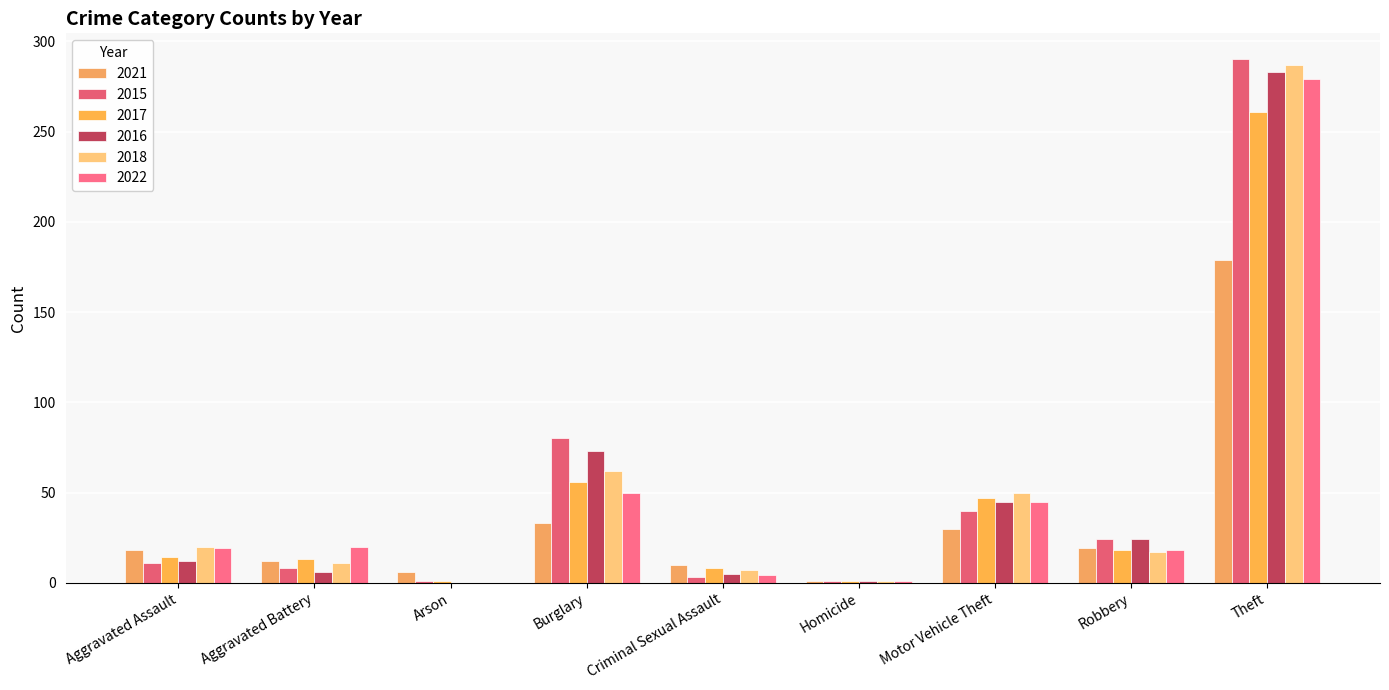

At which category is the sum across all series the highest?

Theft